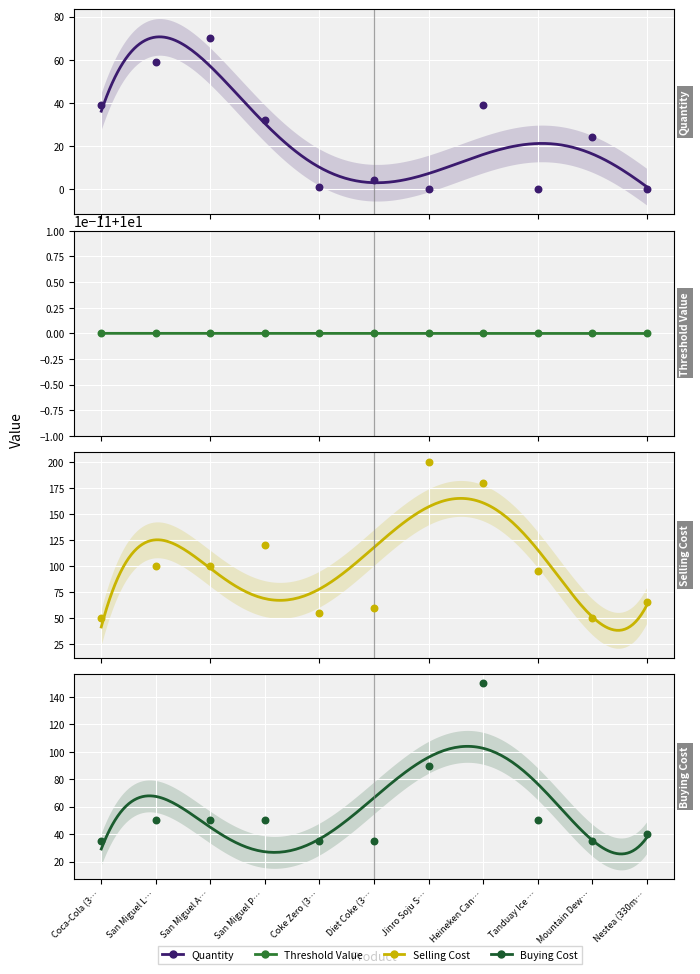

At how many categories does at least one series exceed 113?

3